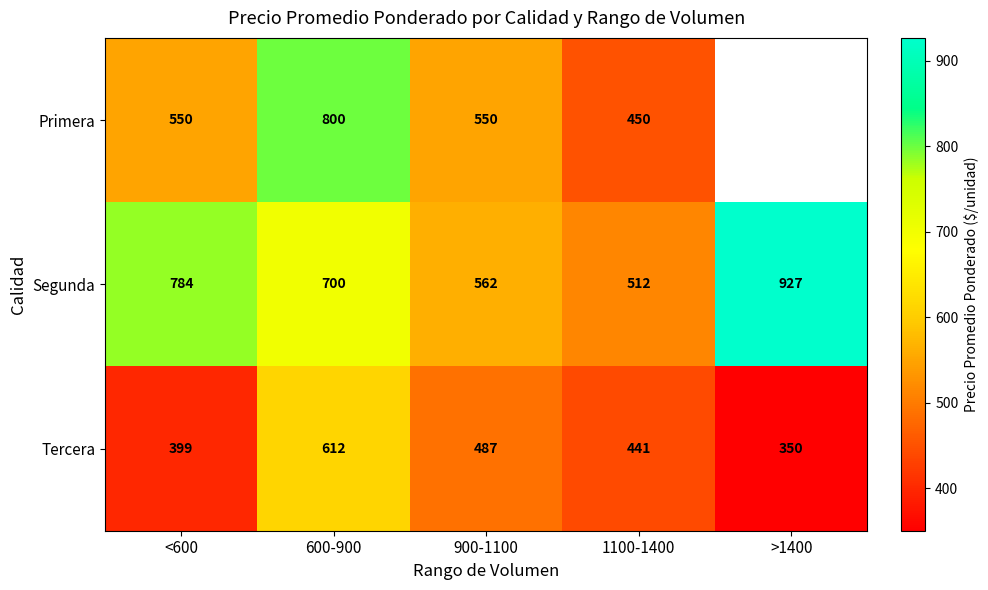

Between >1400 and 900-1100, which is larger?

900-1100